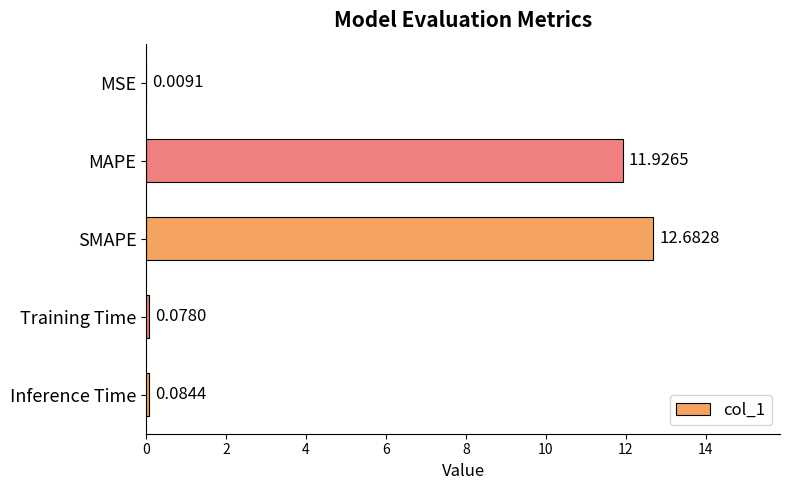

At which category does the chart reach its peak across all series?

SMAPE